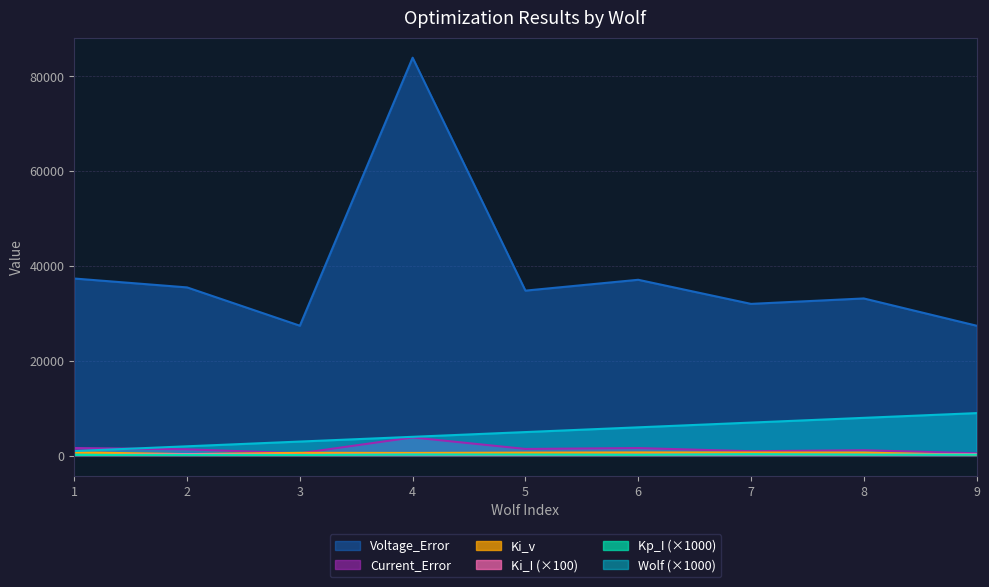

Reading left to right, transcribe all the data shown in this chart.

Wolf: 1000.0	2000.0	3000.0	4000.0	5000.0	6000.0	7000.0	8000.0	9000.0
Kp_I: 169.1	194.2	154.4	266.3	241.4	192.5	333.5	230.3	227.4
Ki_I: 114.5	364.6	206.8	273.6	138.5	209.7	263.7	222.3	329.0
Ki_v: 729.0	348.9	624.0	602.7	665.4	702.0	689.6	670.4	197.9
Current_Error: 1630.2	1365.7	523.3	3873.5	1440.1	1625.2	962.6	1168.9	523.3
Voltage_Error: 37384.9	35511.0	27431.8	83958.8	34833.0	37119.3	32036.2	33182.9	27431.8